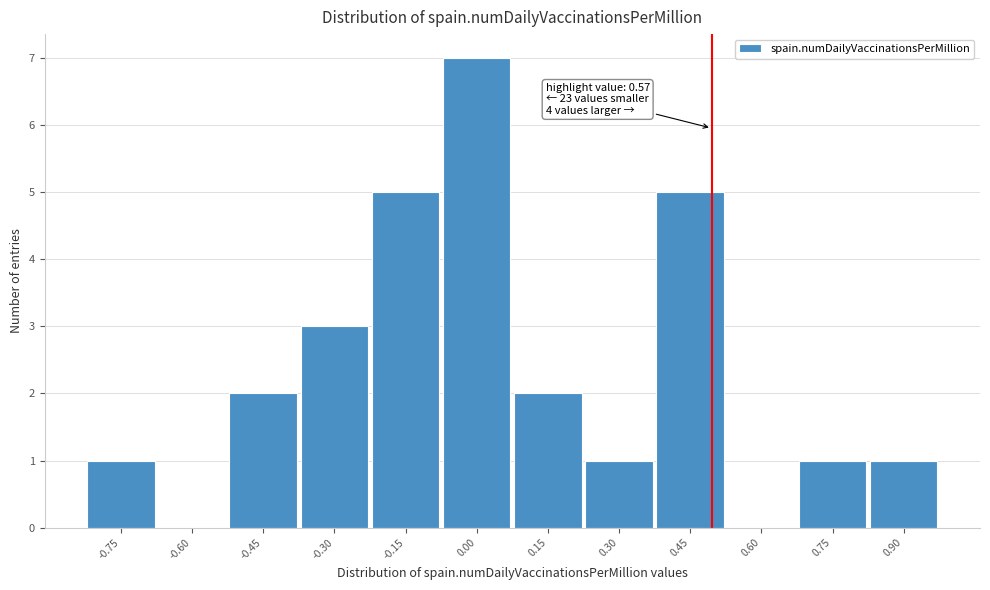

Reading left to right, what are all the values shown in this chart?

-0.75=1	-0.60=0	-0.45=2	-0.30=3	-0.15=5	0.00=7	0.15=2	0.30=1	0.45=5	0.60=0	0.75=1	0.90=1